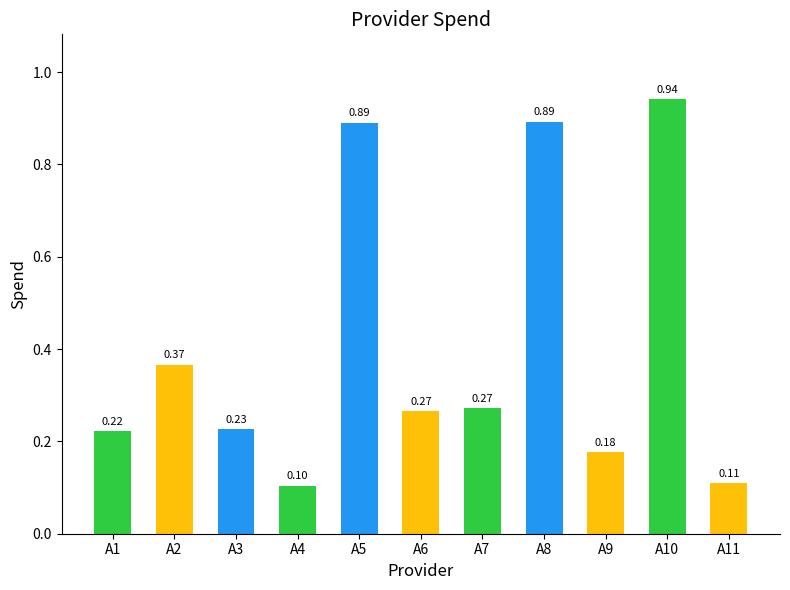

At which label is the value closest to 0?

A4